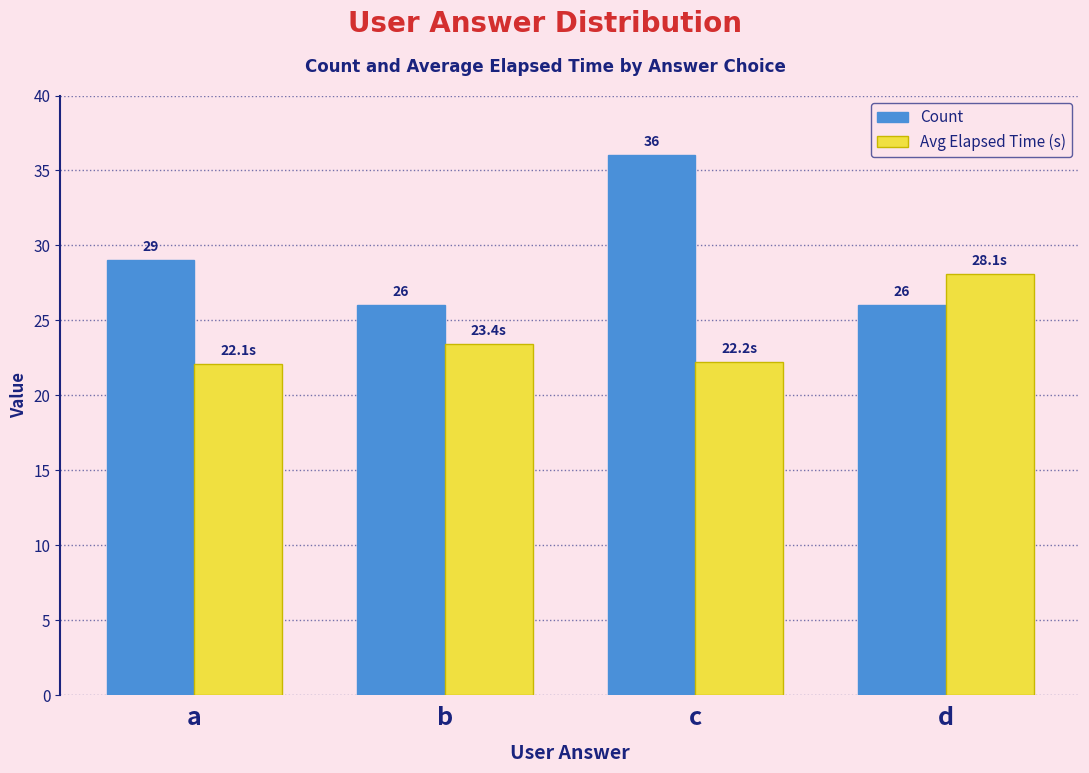

What is the maximum value shown in the chart?

36.0